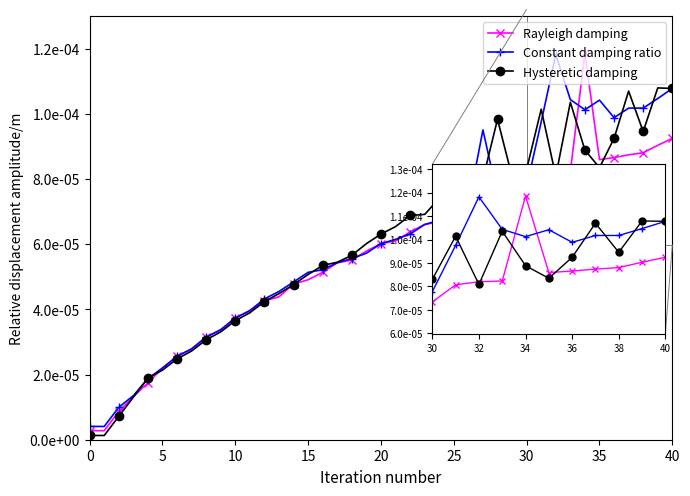

List the series in order of their peak value, highest first.

Rayleigh damping, Constant damping ratio, Hysteretic damping